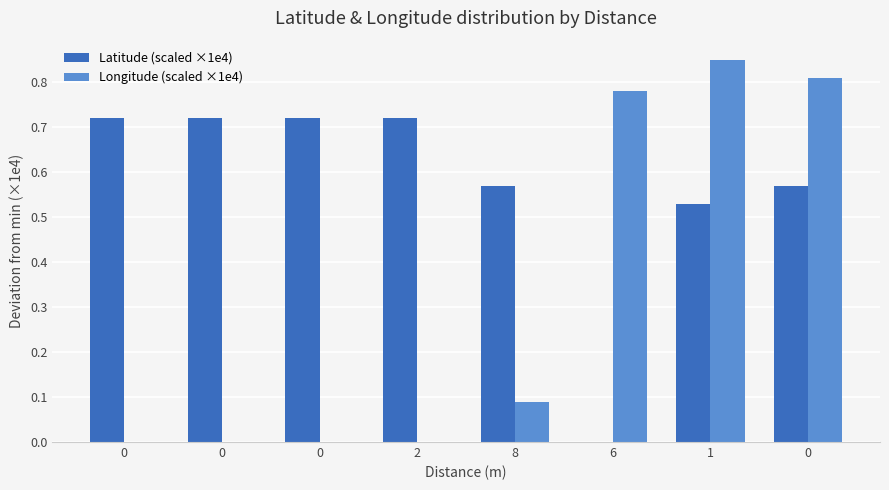

Which series changed the most between 0 and 6?

Longitude (scaled ×1e4)